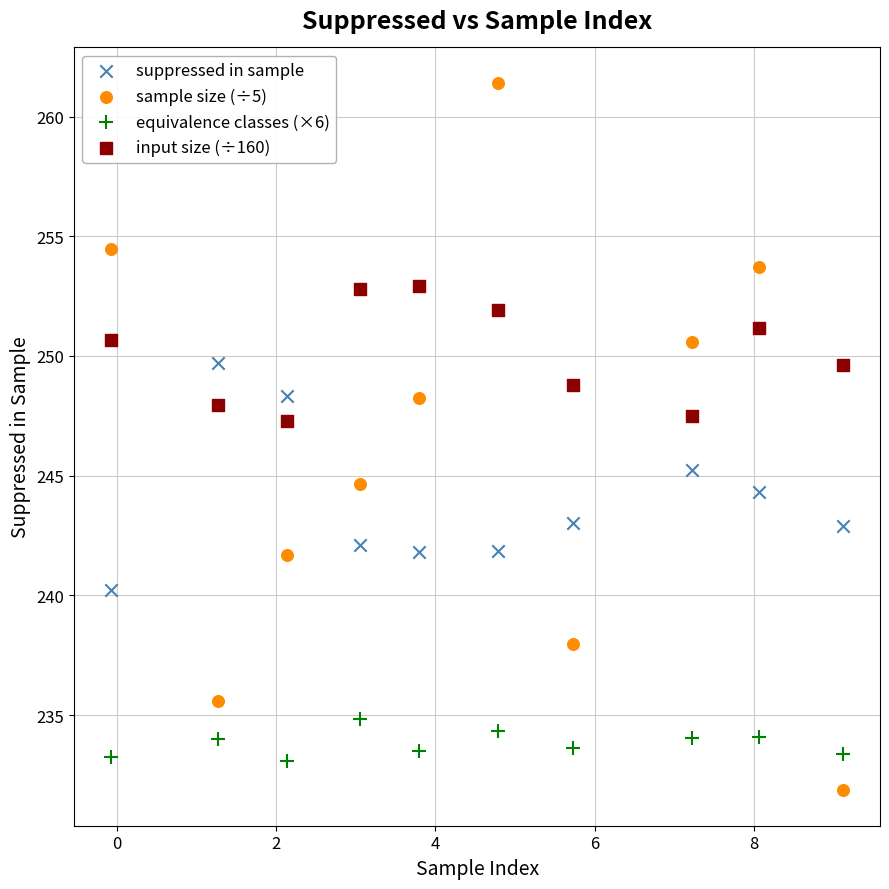

Across all series, what Y value is closest to 246?

245.2